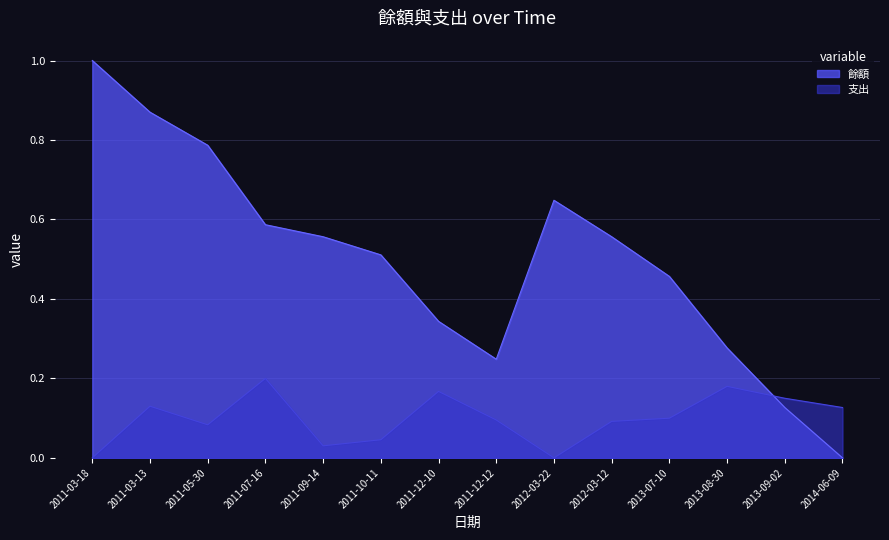

At how many categories does at least one series exceed 0?

14